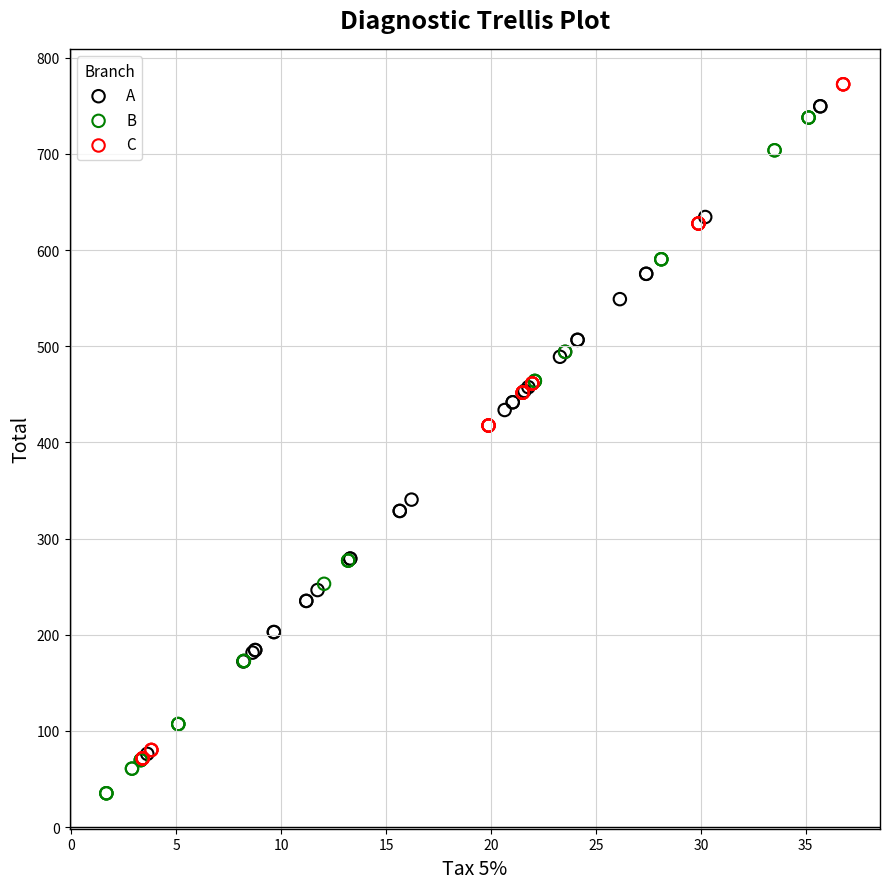

What are all the series names shown in the legend?

A, B, C